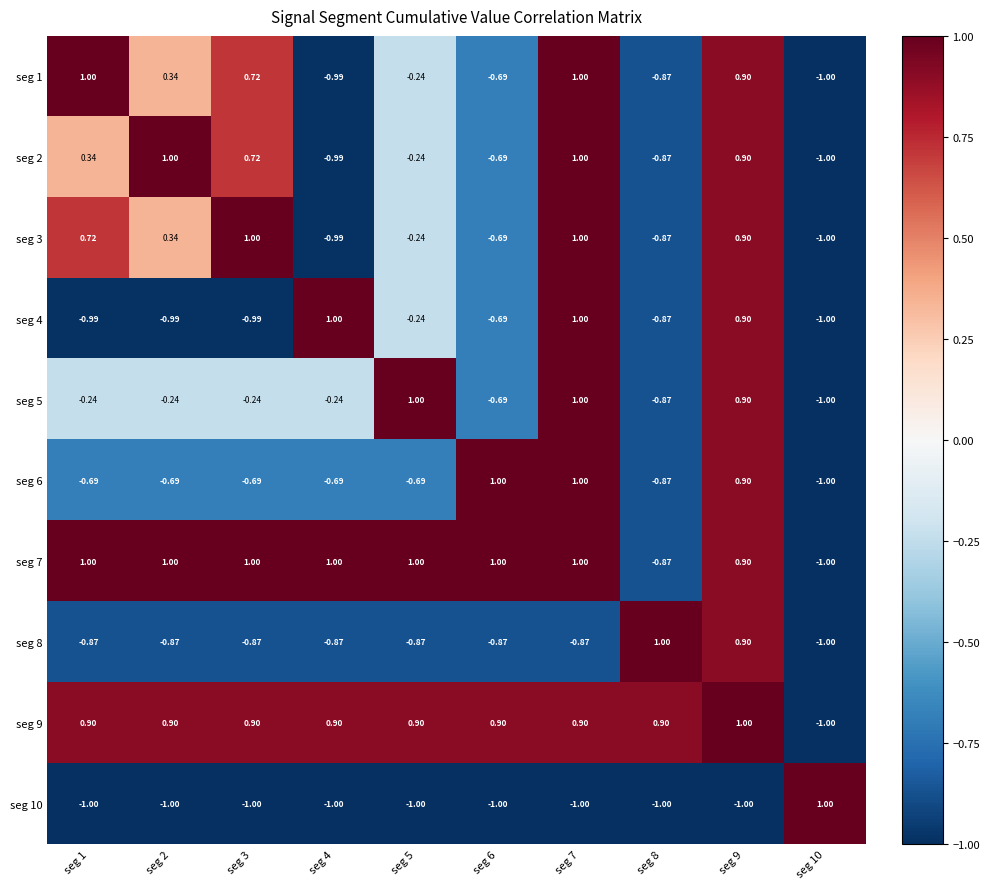

Is the value of seg 7 at seg 9 greater than the value of seg 1 at seg 5?

Yes